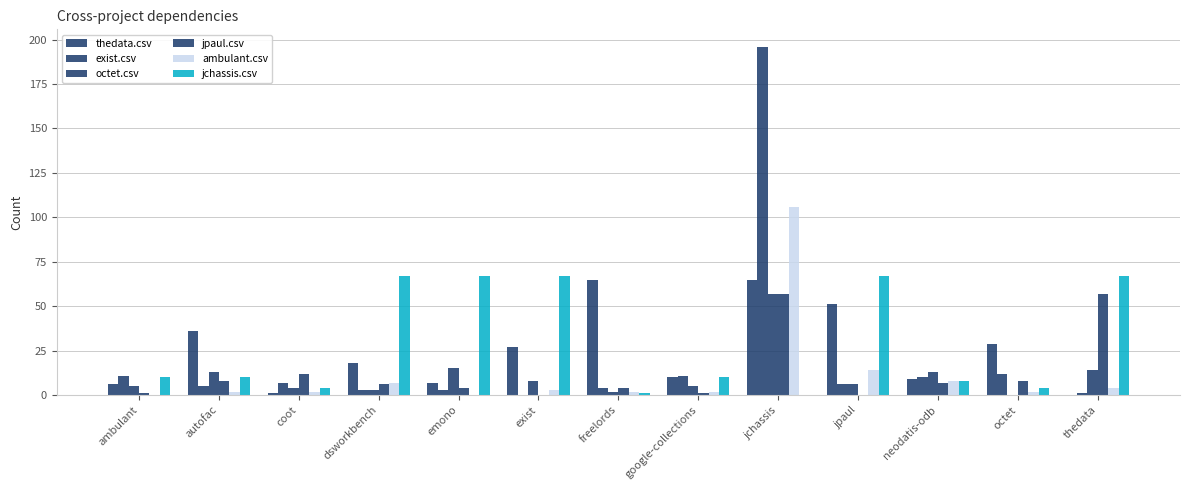

Which label corresponds to the smallest value in the chart?

thedata